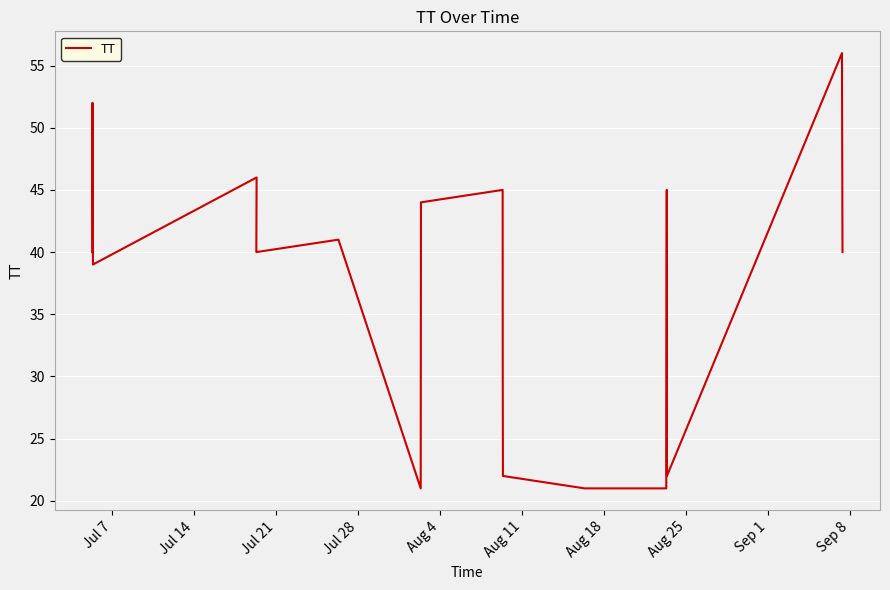

Is it true that the value at Aug 18 is 21?

True